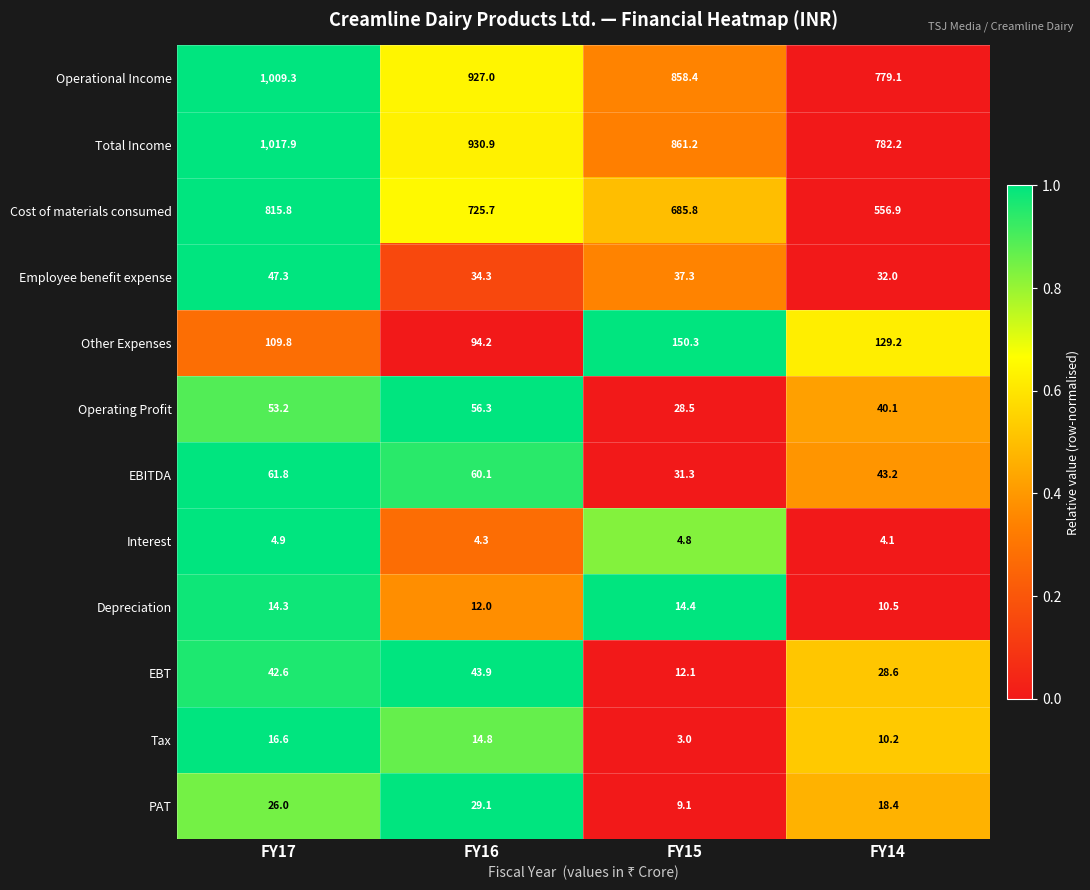

What is the difference between the highest and lowest values at FY16?

926.6